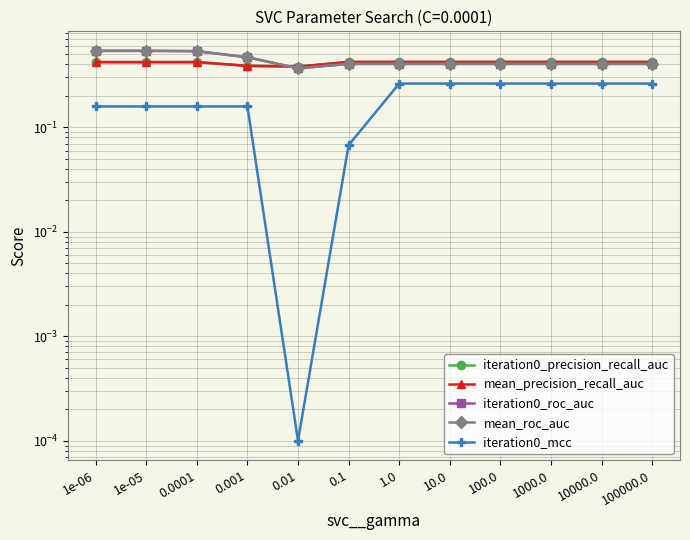

Is it true that iteration0_precision_recall_auc equals 0.4 at 1.0?

True